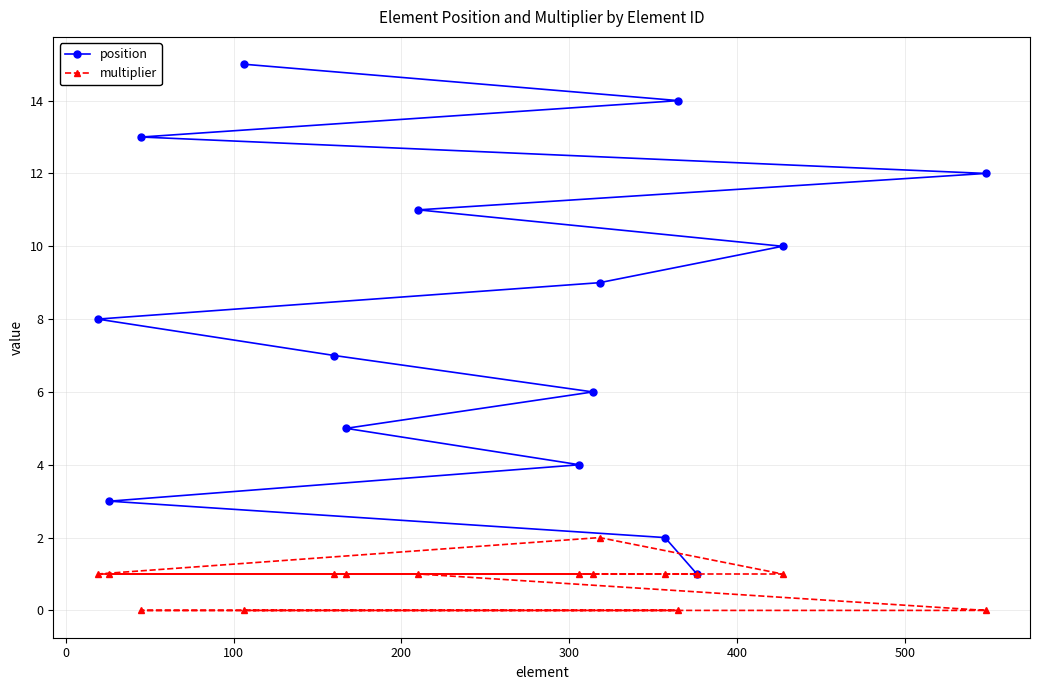

Which series has the largest total across all categories?

position